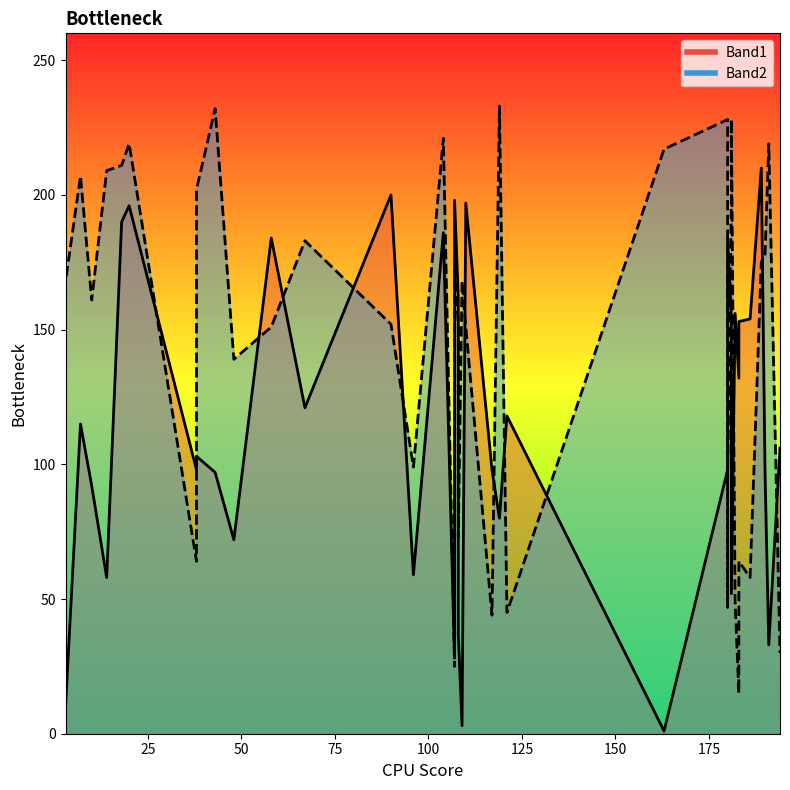

How many data points does each series have?

40